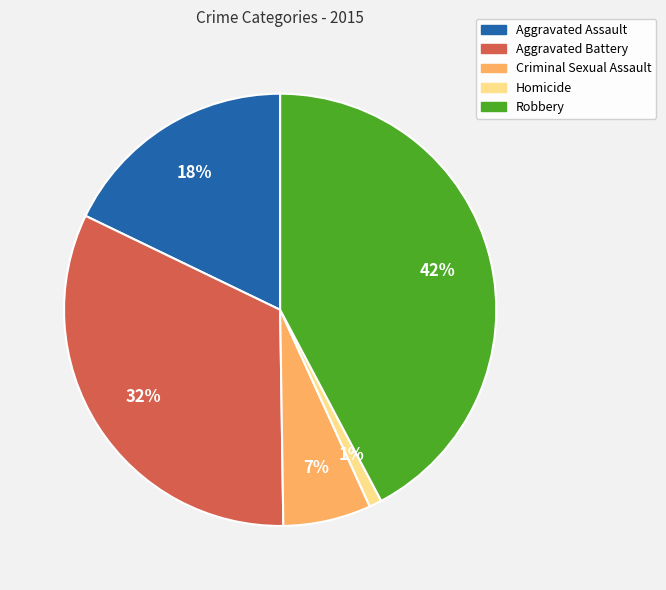

To the nearest percent, what is the difference between the largest and smallest slice percentages?

41%